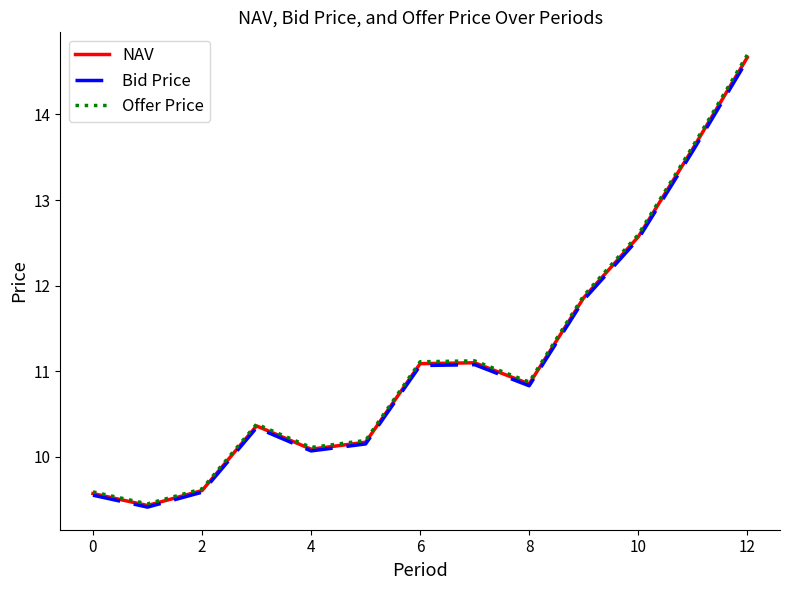

Which series has the widest spread of values?

Offer Price